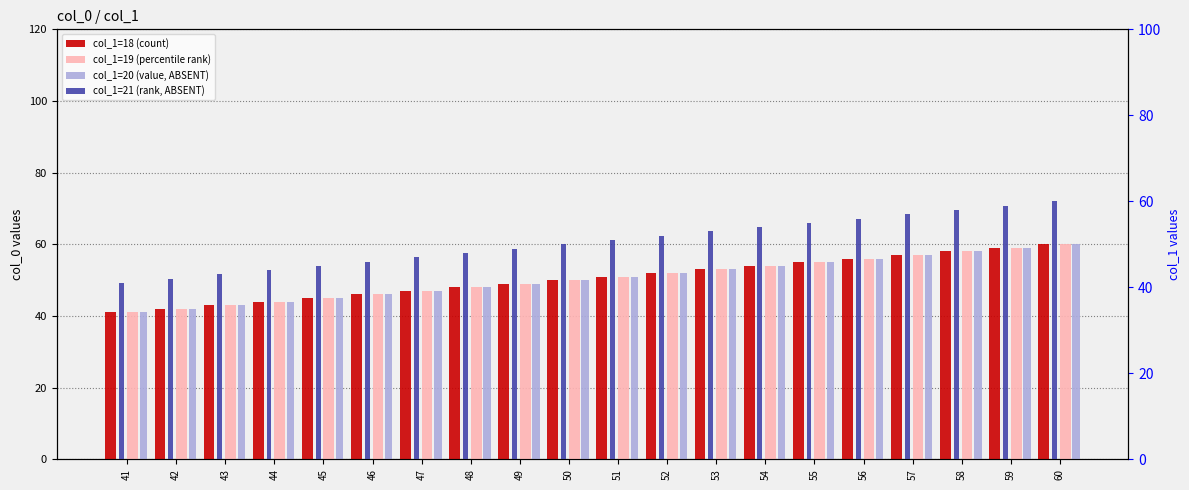

Which series changed the most between 48 and 53?

col_1=18